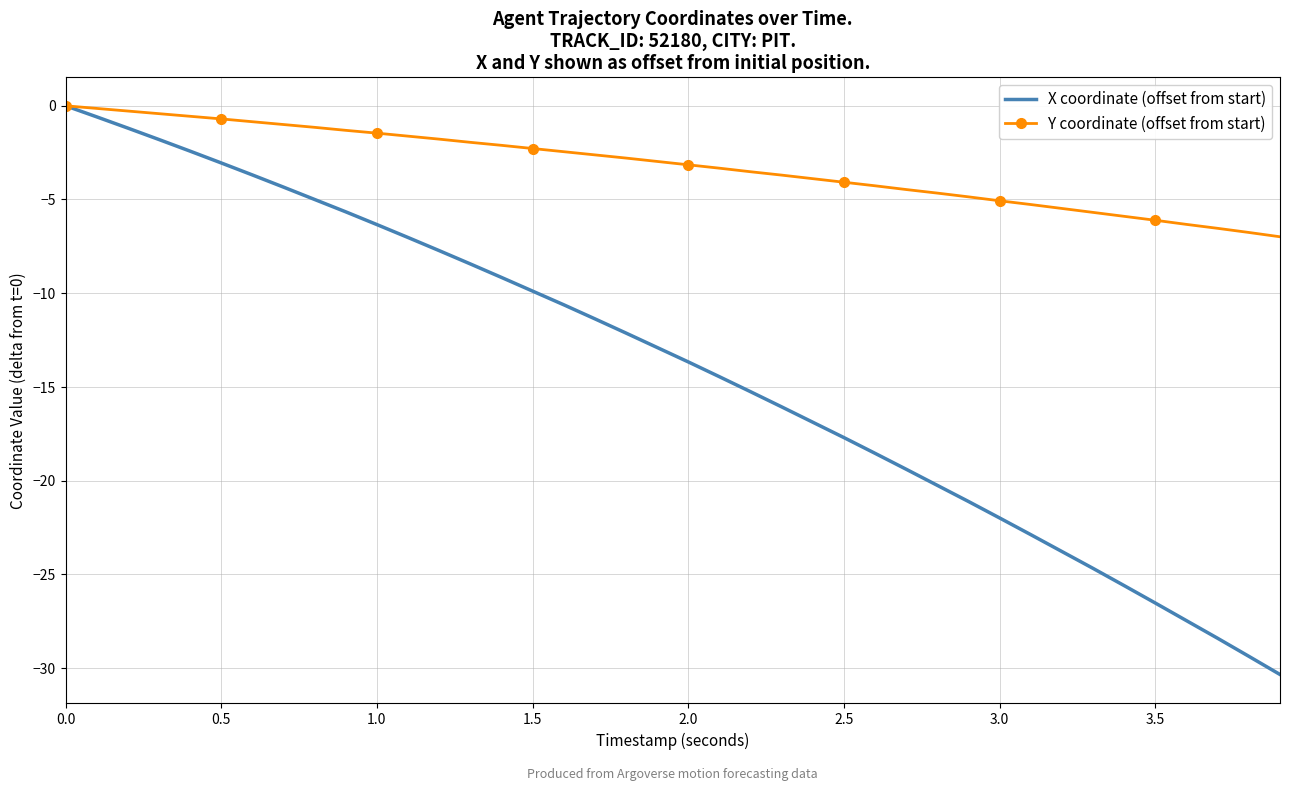

What is the difference between the maximum and minimum values in the Y coordinate (offset from start) series?

7.0